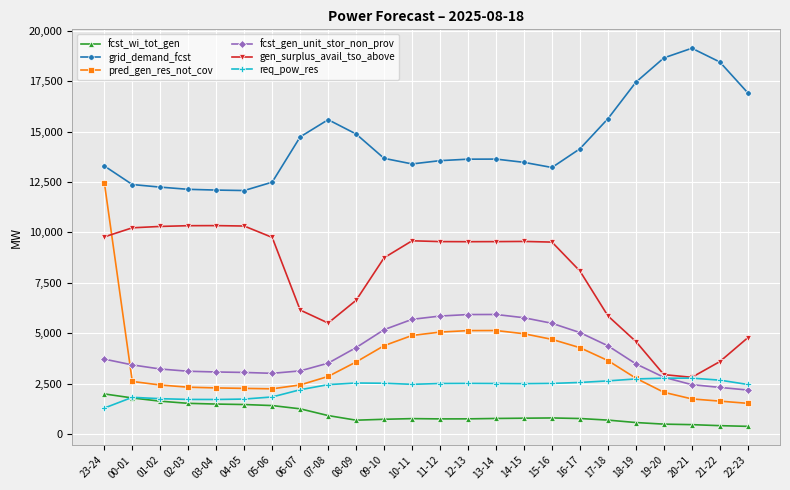

The value of fcst_wi_tot_gen at 16-17 is 767. True or false?

True